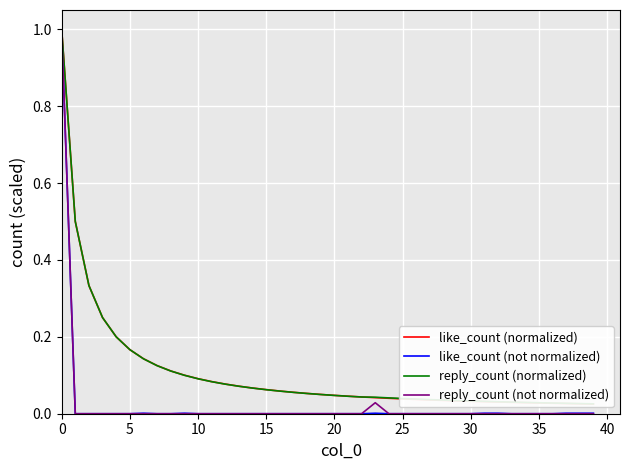

At 18, list the series in order from smallest to largest.

like_count (not normalized), reply_count (not normalized), reply_count (normalized), like_count (normalized)